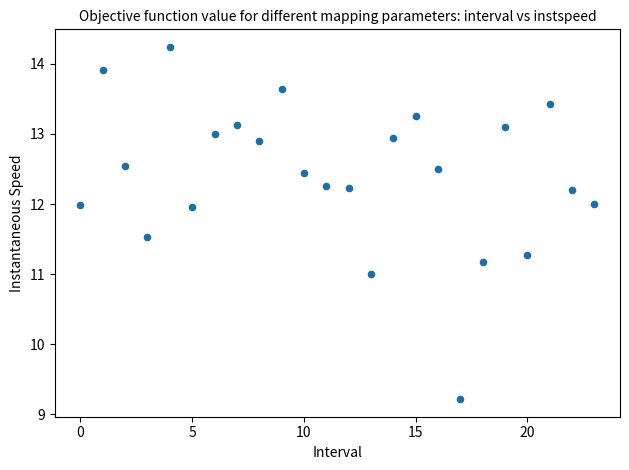

What is the range of Y values (max minus min)?

5.0